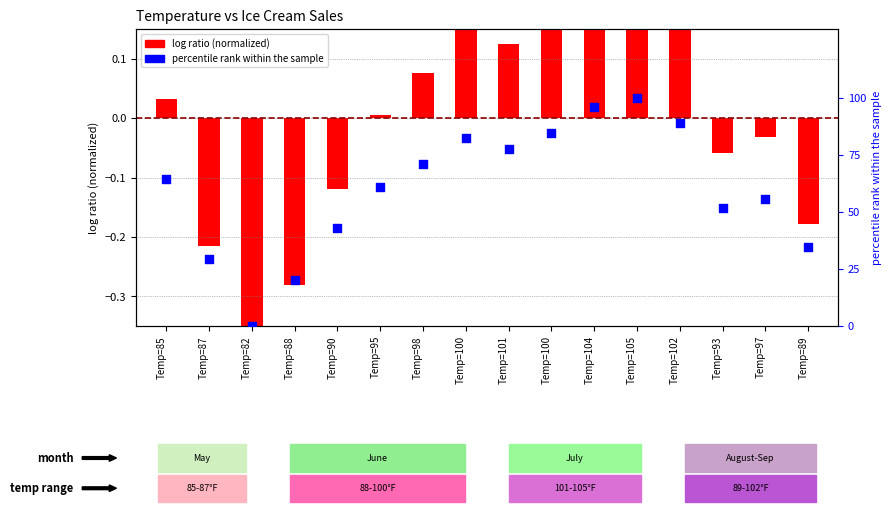

At which category is the sum across all series the highest?

Temp=105